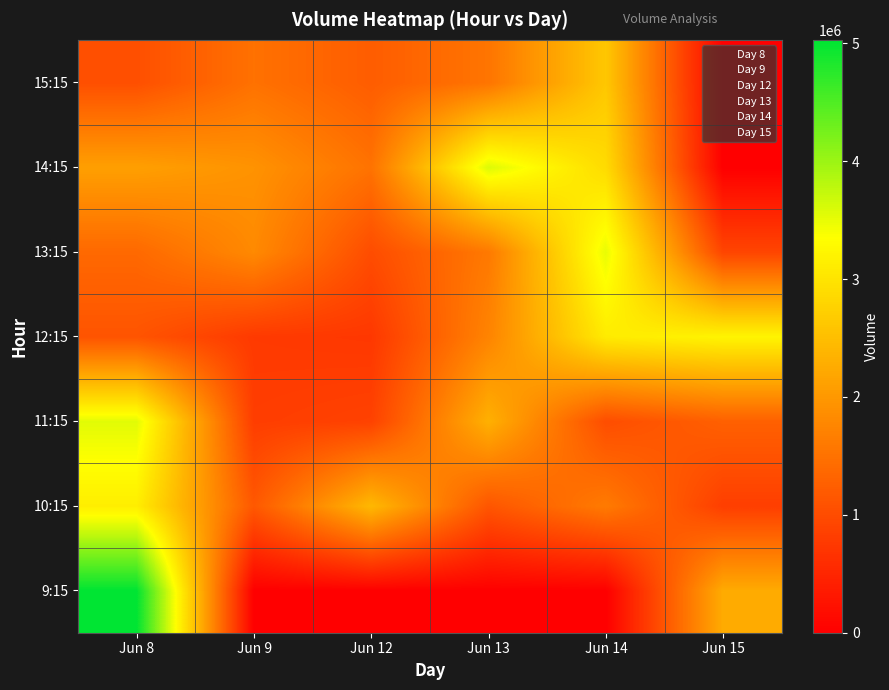

What is the maximum value shown in the chart?

5029946